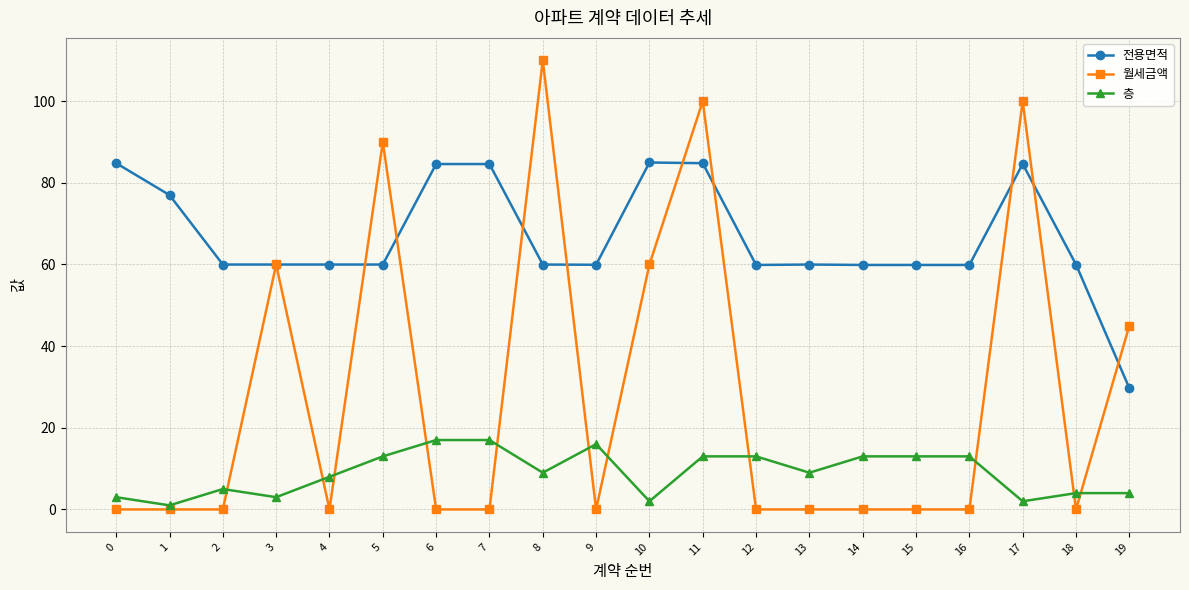

True or false: 전용면적 and 층 intersect in this chart.

False